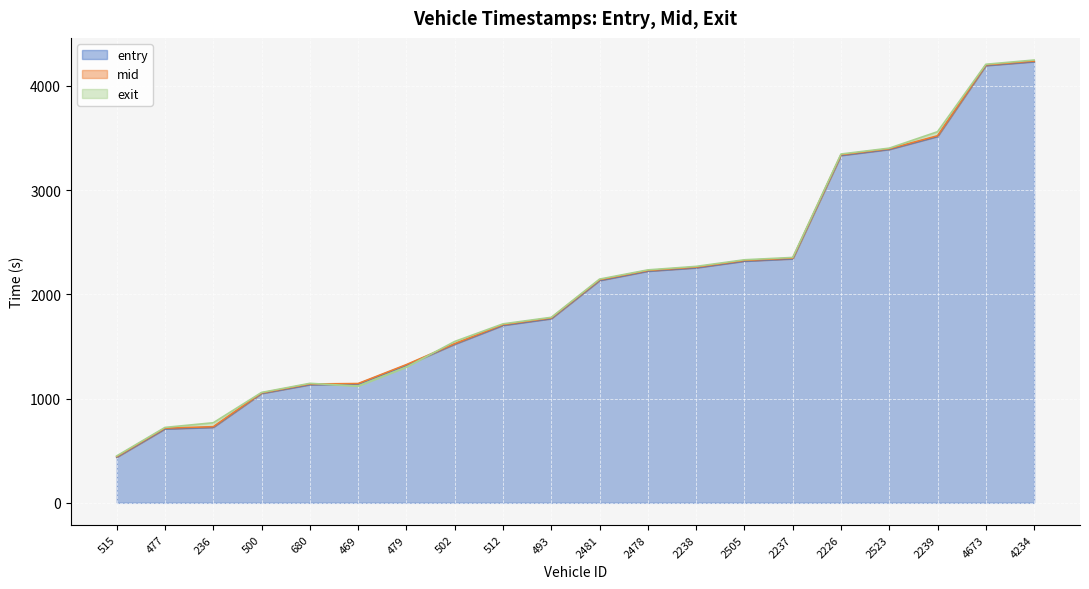

What position from the left is 2238?

13